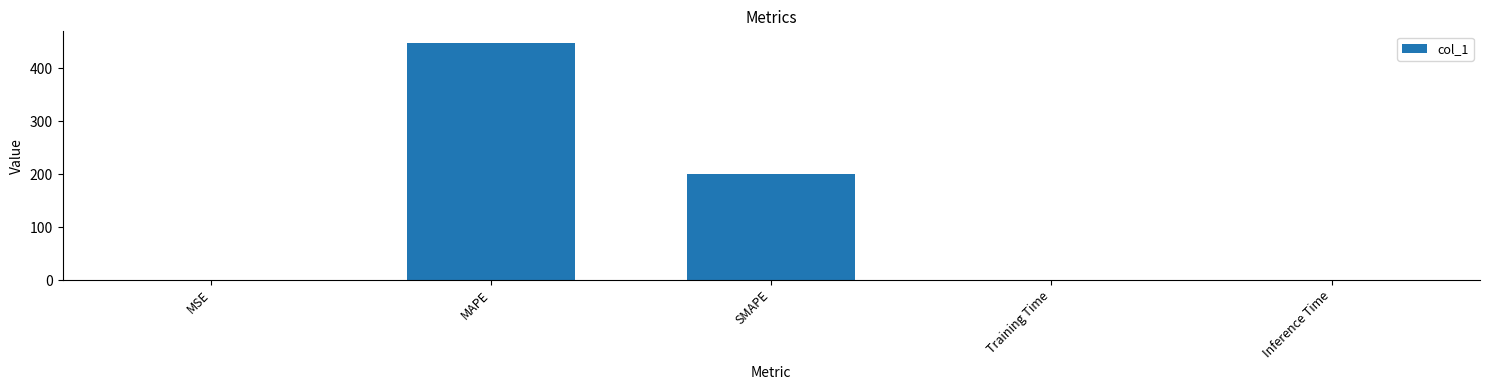

Approximately how many times larger is the value at MAPE compared to SMAPE?

2.2